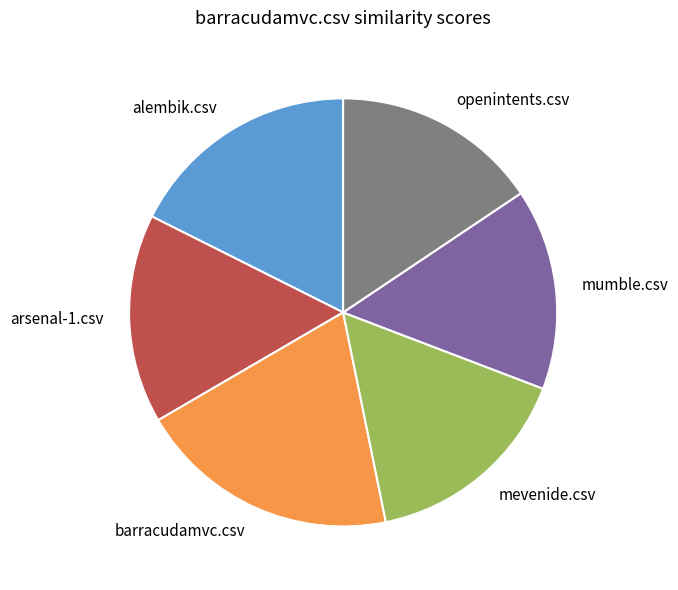

What percentage is the arsenal-1.csv slice, to the nearest percent?

16%